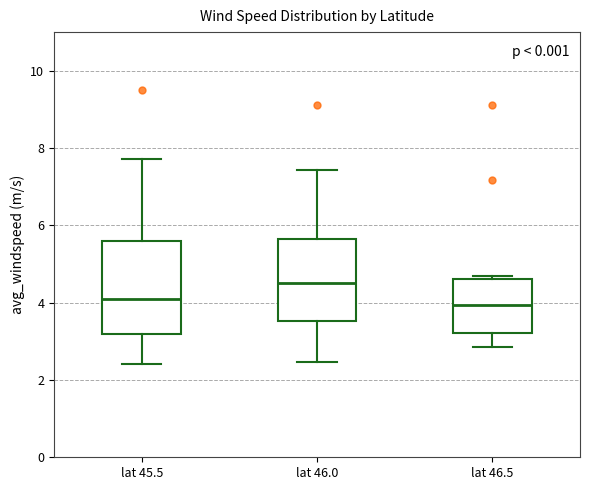

Reading left to right, read every box against the y-axis: the position of its median line, the range the box covers, and the ends of its whiskers. The values are not printed on the chart, so give them approximately, as read against the axis.

lat 45.5: median 4.0, box 3.2 to 5.6, whiskers 2.4 to 7.8
lat 46.0: median 4.6, box 3.6 to 5.6, whiskers 2.4 to 7.4
lat 46.5: median 4.0, box 3.2 to 4.6, whiskers 2.8 to 4.6 (just above the box's upper edge)